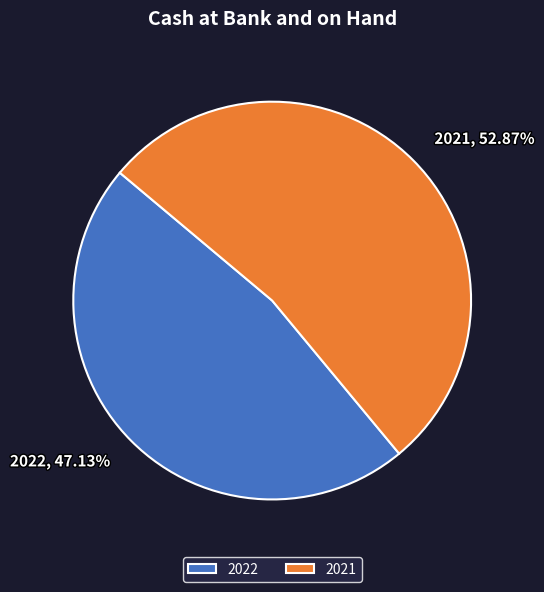

To the nearest percent, what portion does 2021 represent?

53%